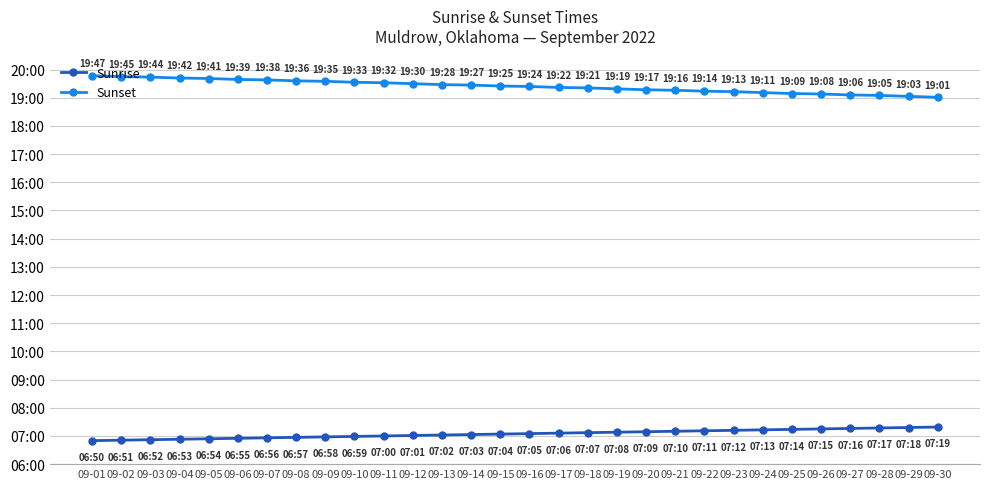

What is the difference between the Sunrise values at 09-25 and 09-06?

19